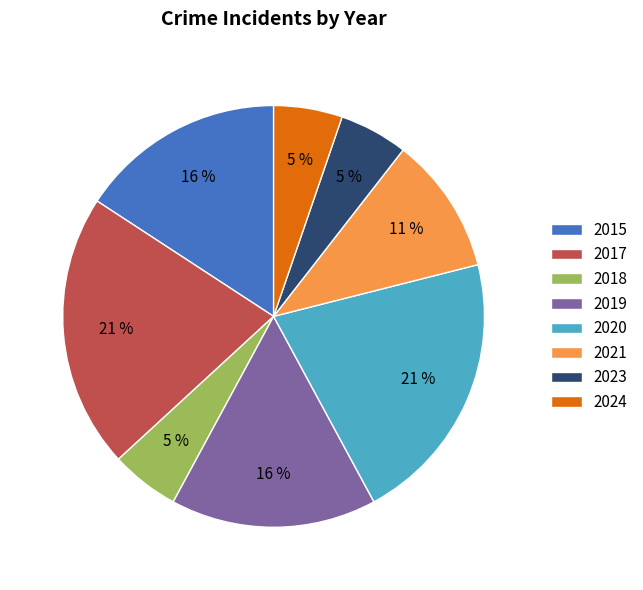

Is there any slice that represents more than half of the pie?

No